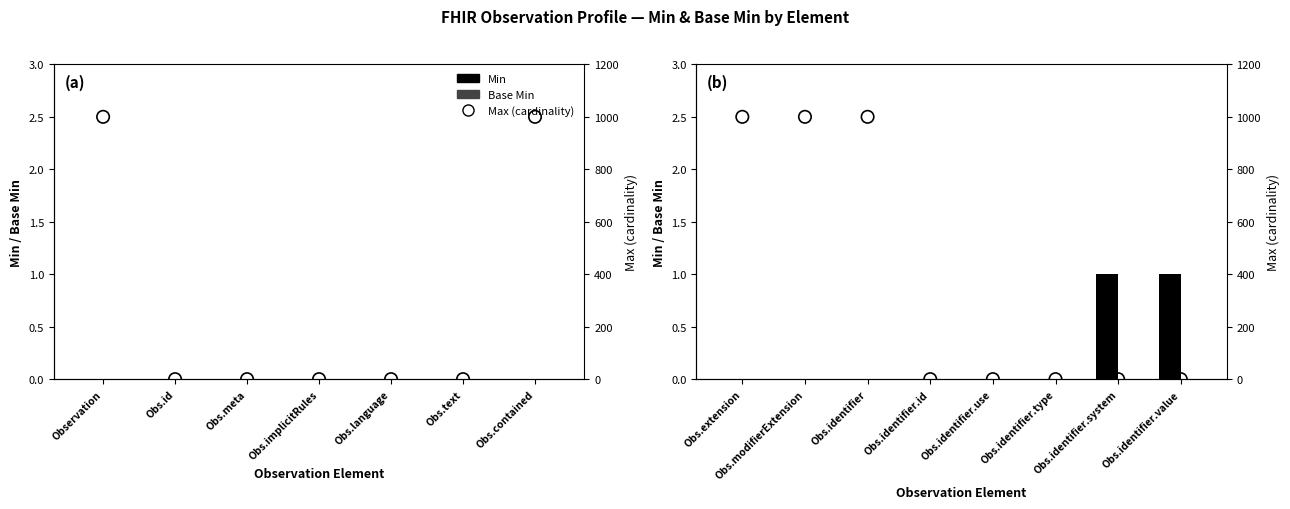

Which series has the largest total across all categories?

Max (cardinality)